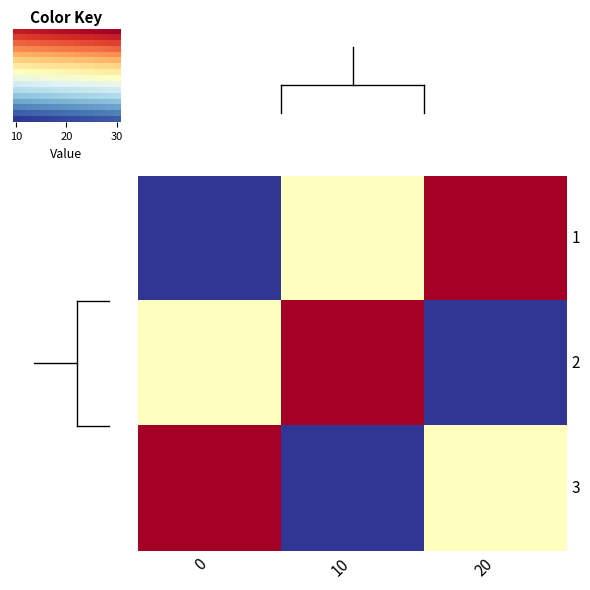

Which category has the lowest value in the 3 series?

10